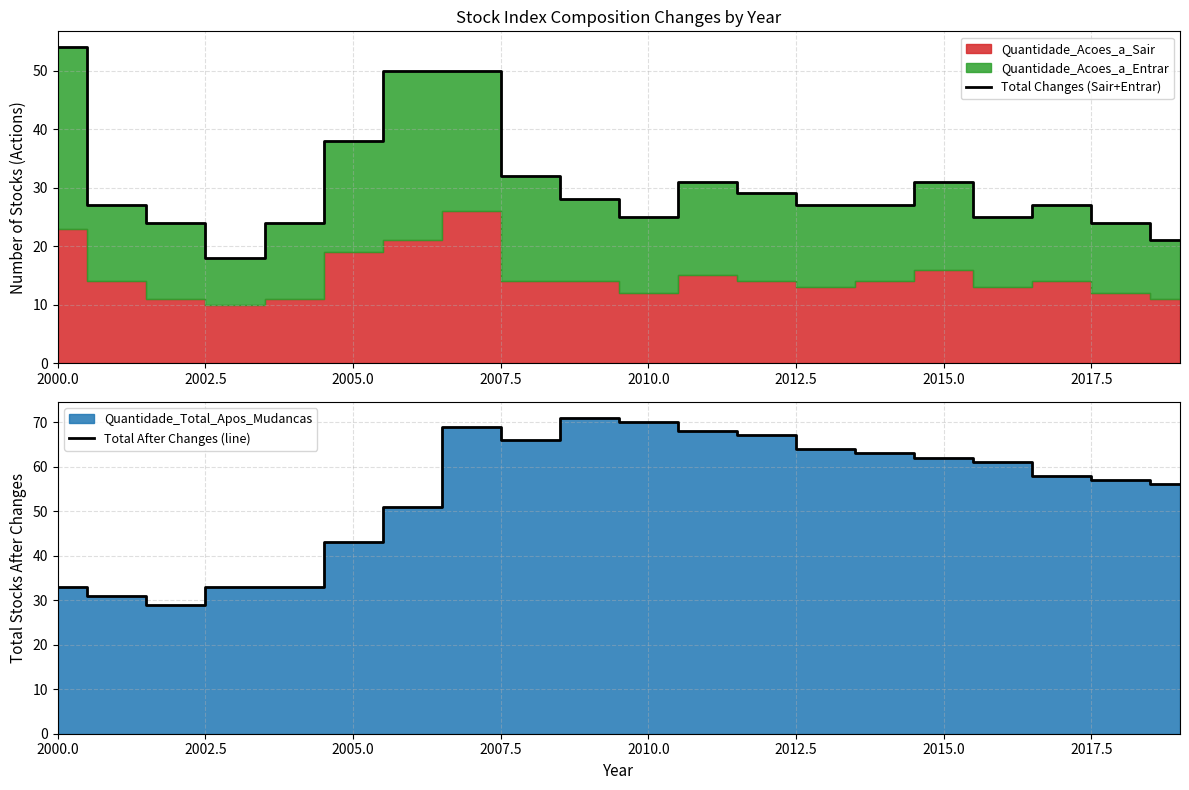

True or false: Total Changes (Sair+Entrar) has a value of 31 at 2015.0.

True